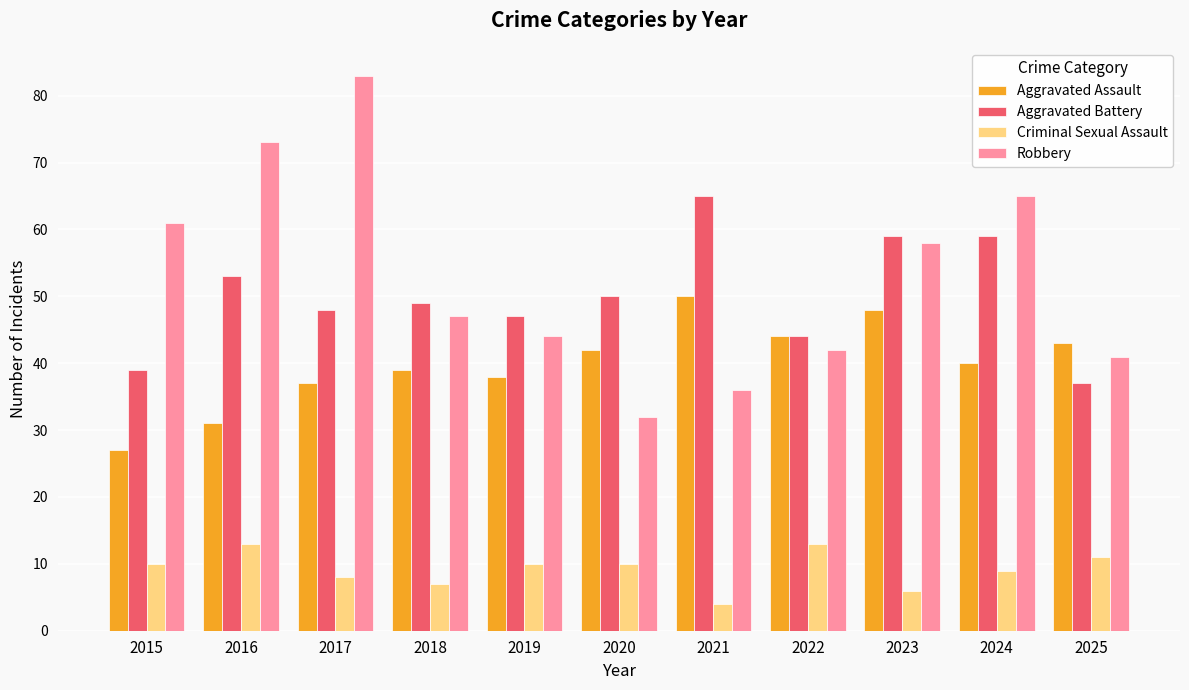

Between 2018 and 2023, which series saw the biggest shift?

Robbery